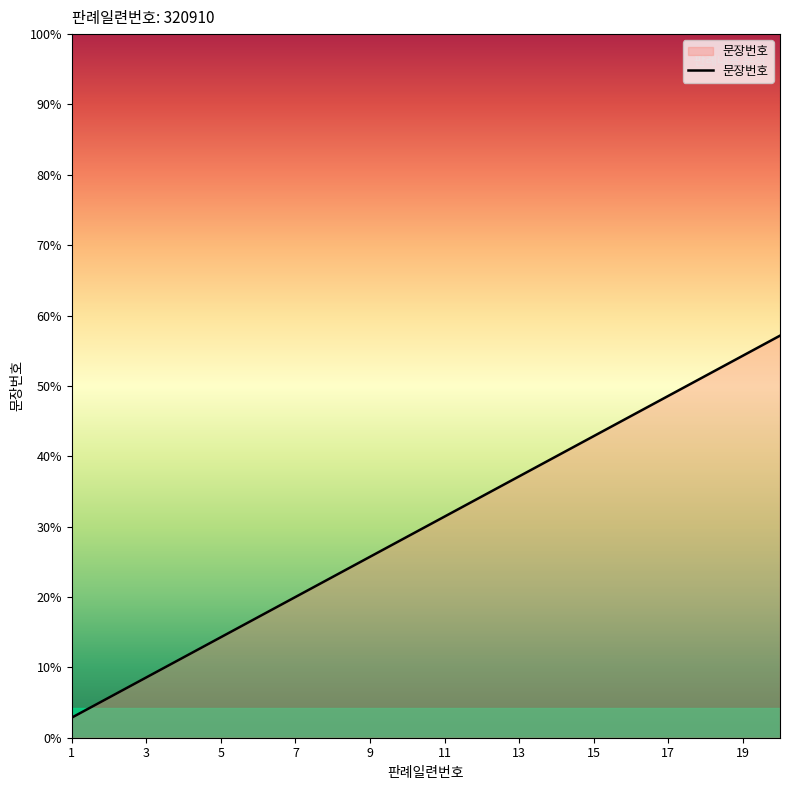

Does the chart have visible grid lines?

No